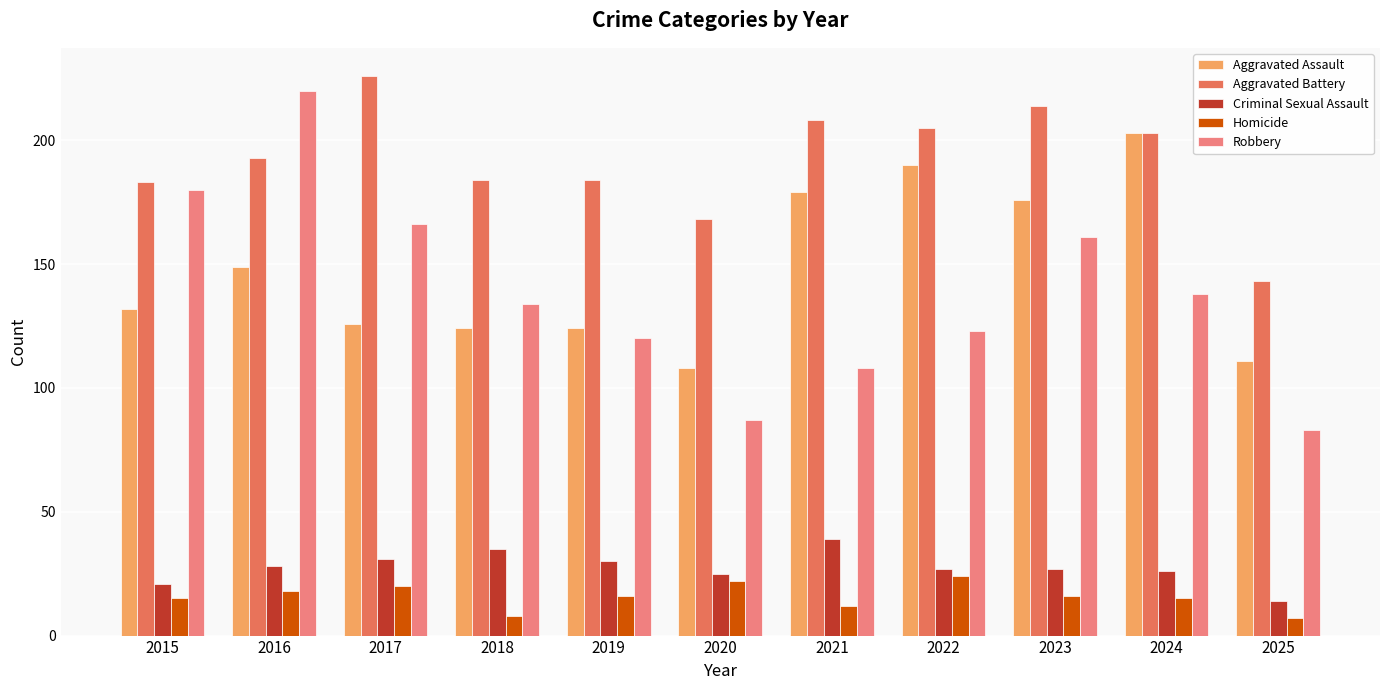

Where is Robbery nearest to the value 151?

2023